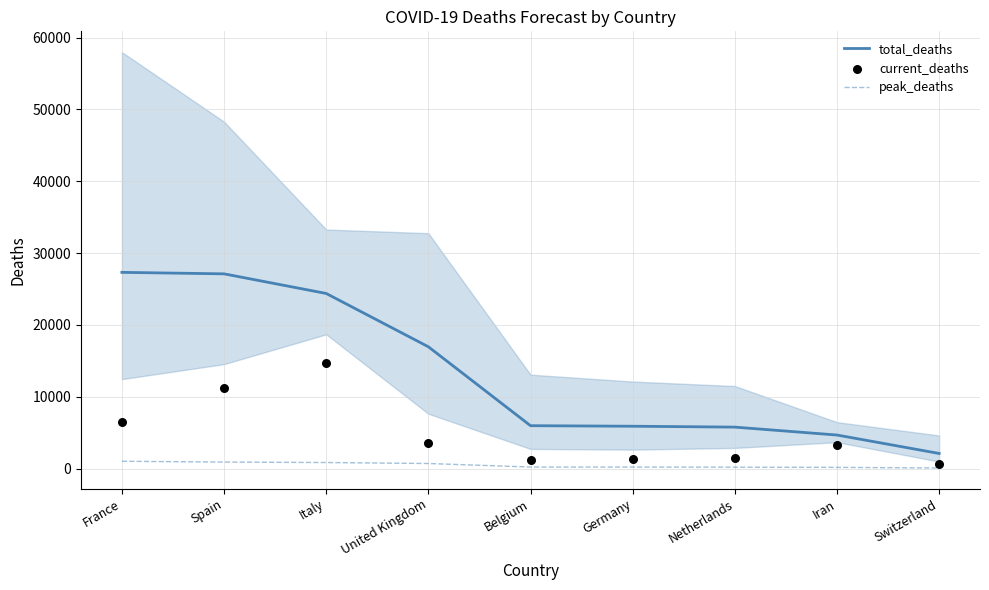

Which series reaches the minimum Y coordinate?

peak_deaths